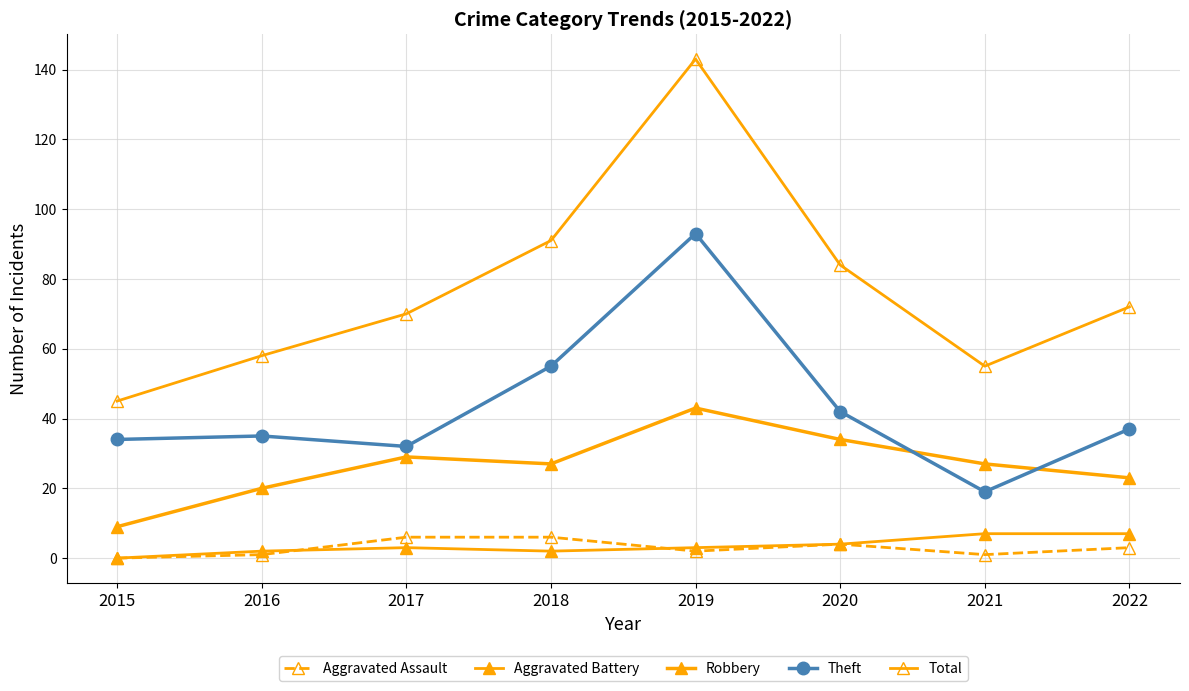

At 2018, list the series in order from smallest to largest.

Aggravated Battery, Aggravated Assault, Robbery, Theft, Total